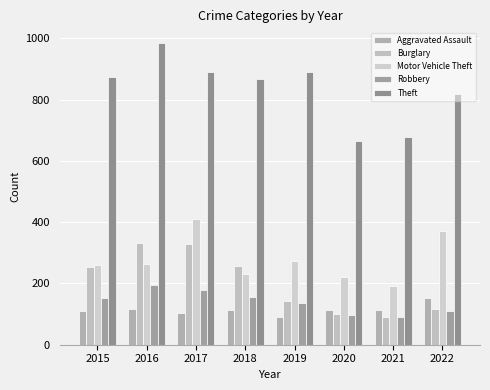

How many groups of bars are there?

8